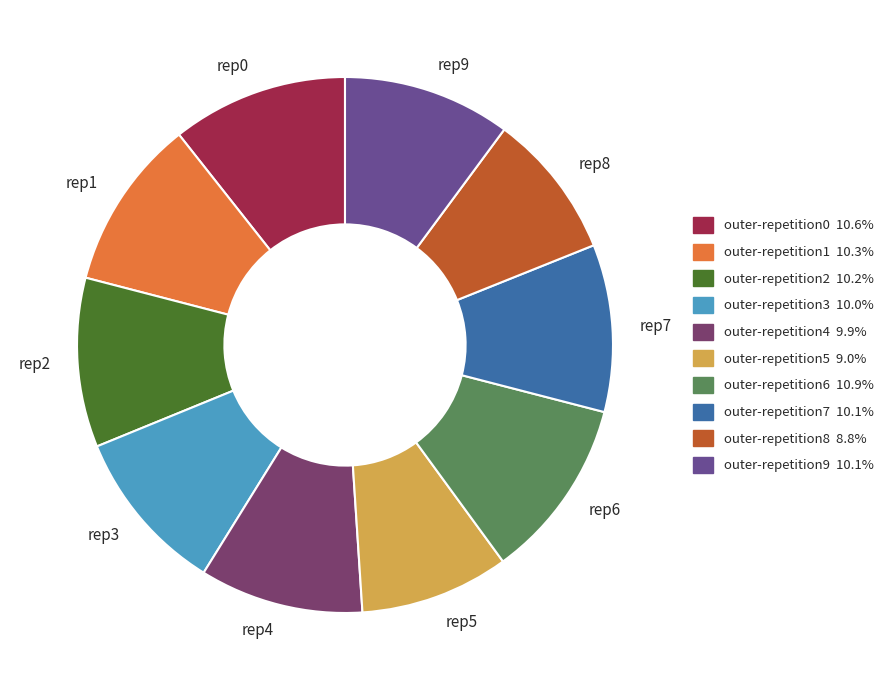

Is there any slice that represents more than half of the pie?

No